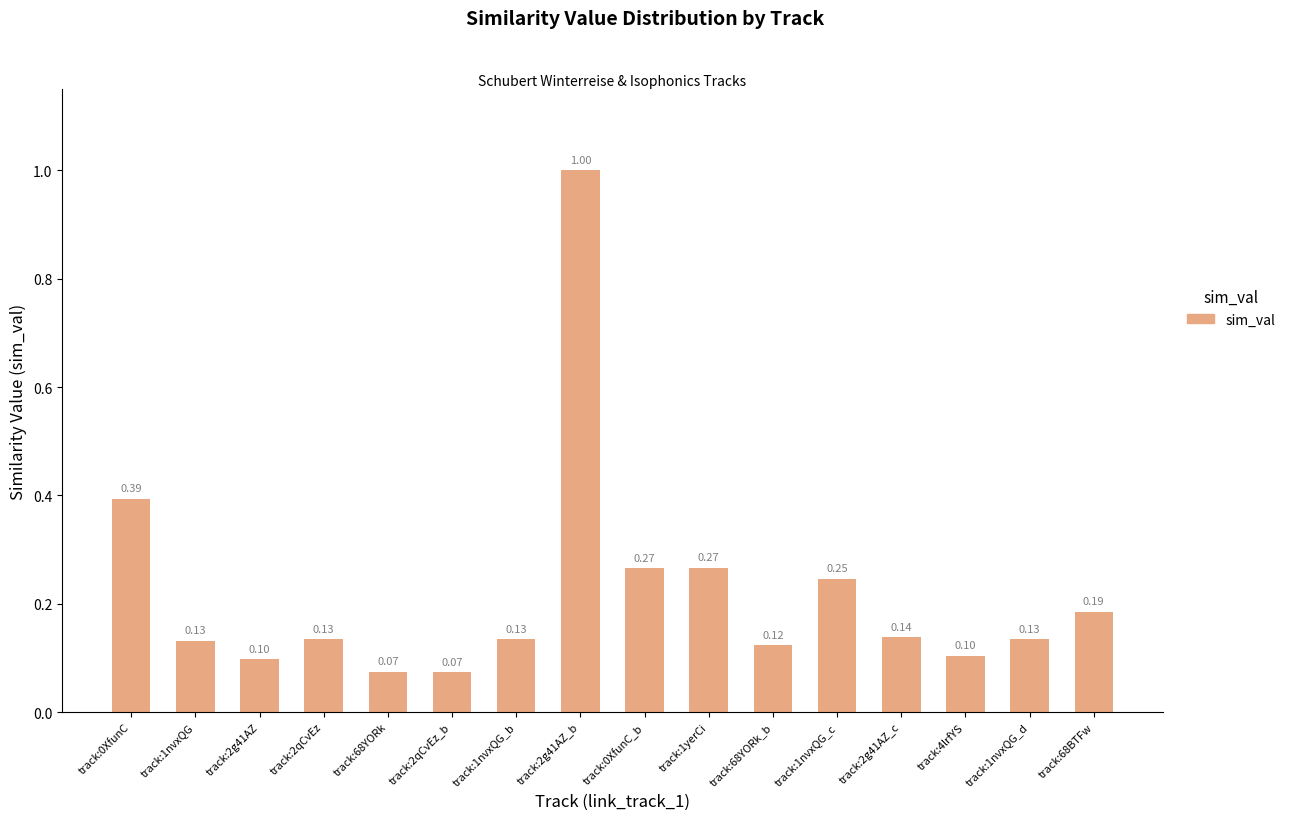

What is the change in value from track:1nvxQG_c to track:1nvxQG_d?

-0.1